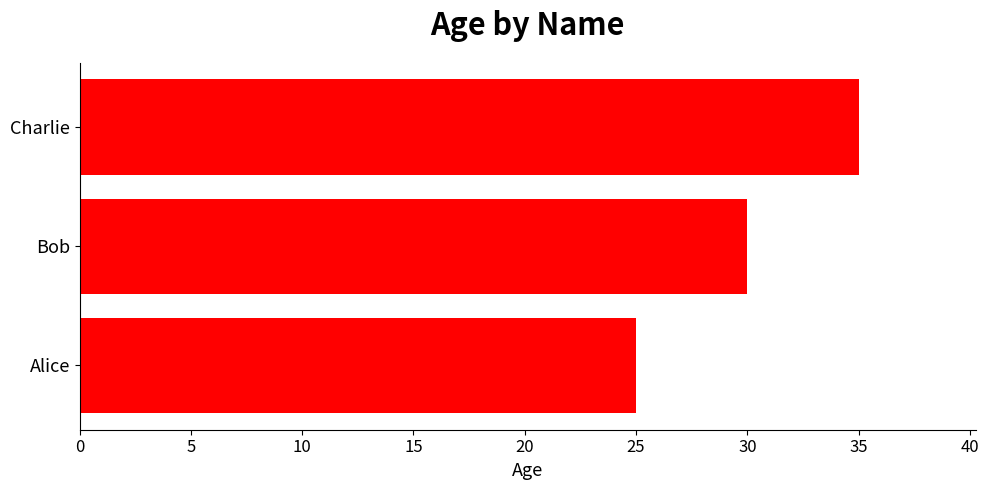

What is the approximate value at Bob?

30